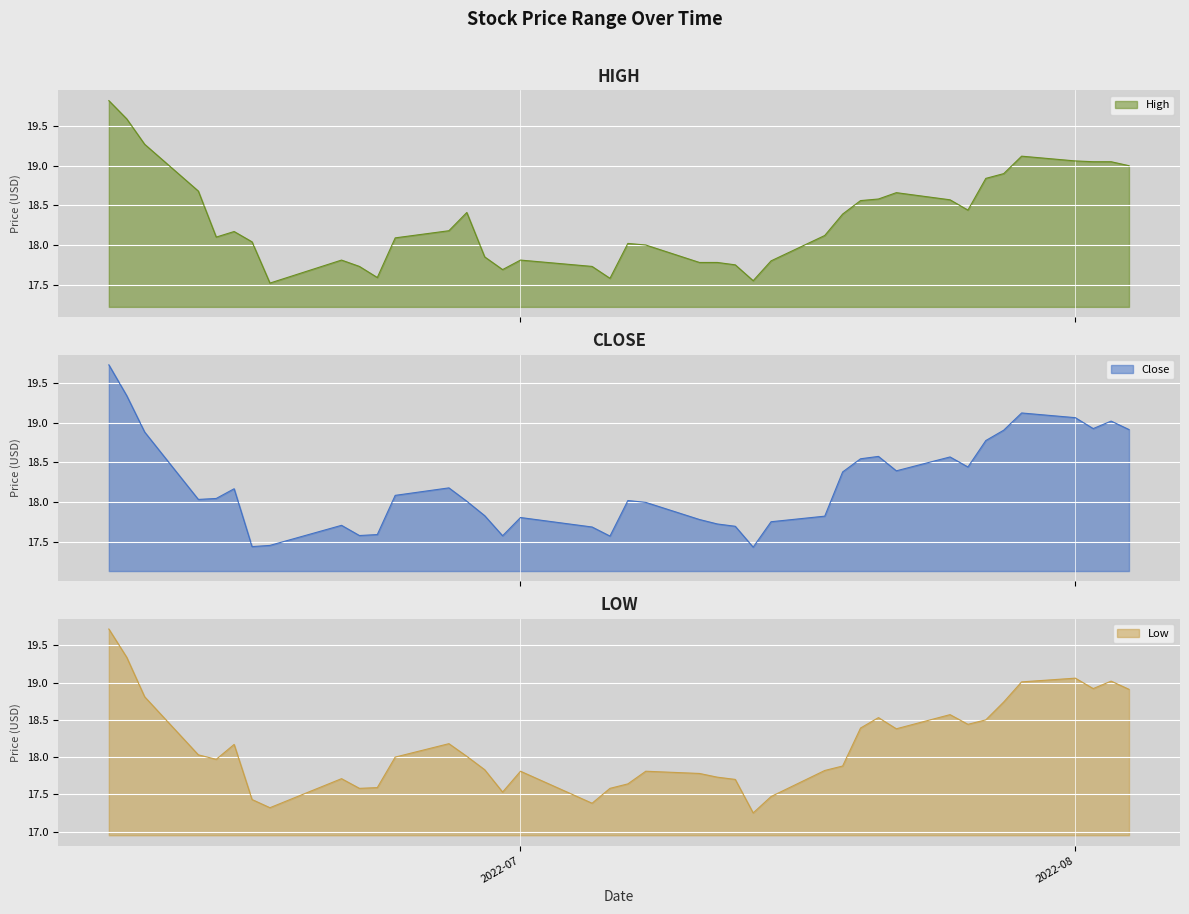

True or false: Close and Low intersect in this chart.

True